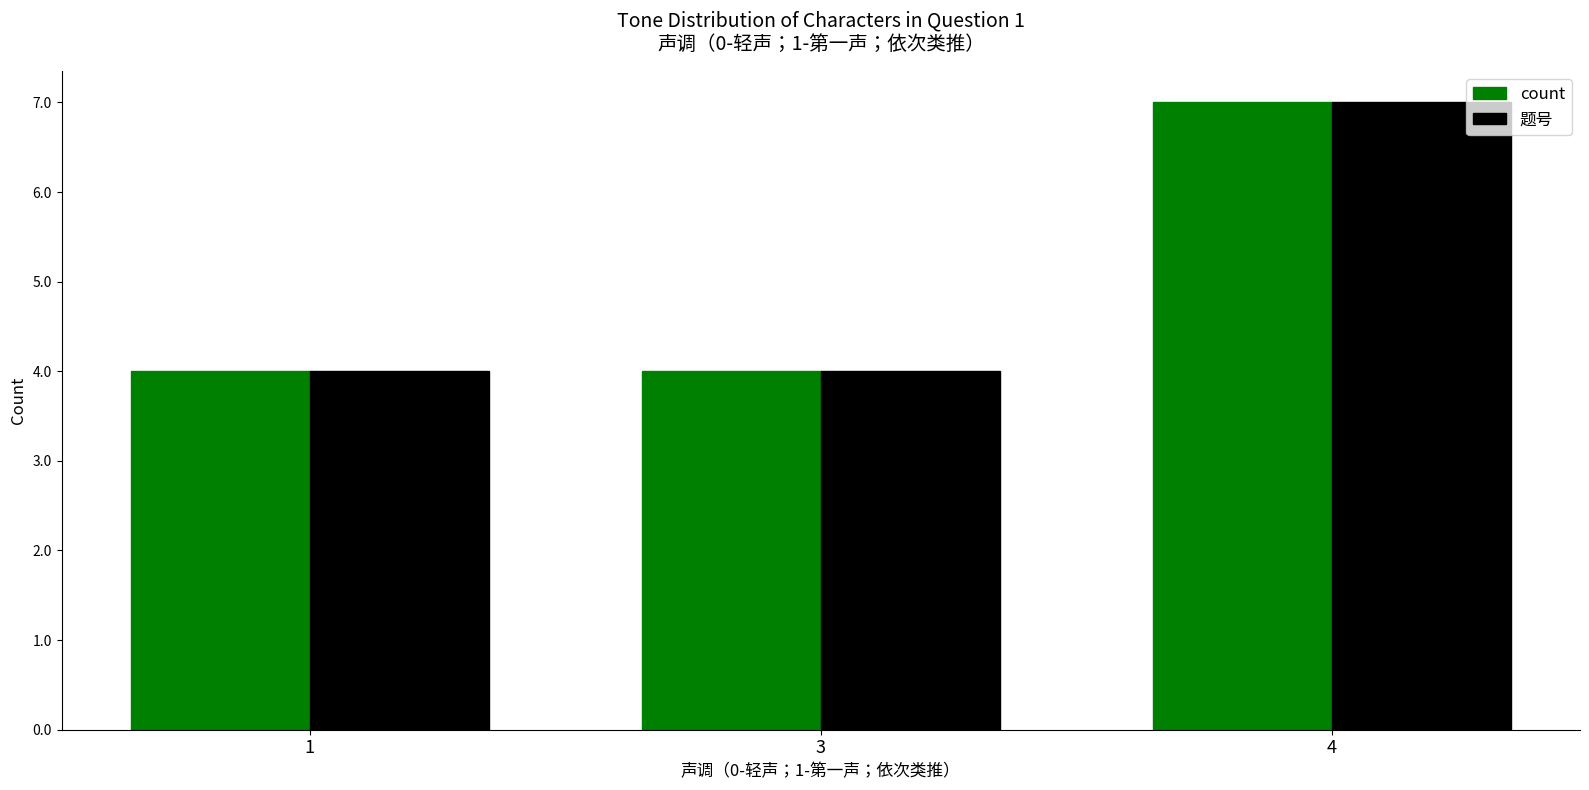

What are all the series names shown in the legend?

count, 题号